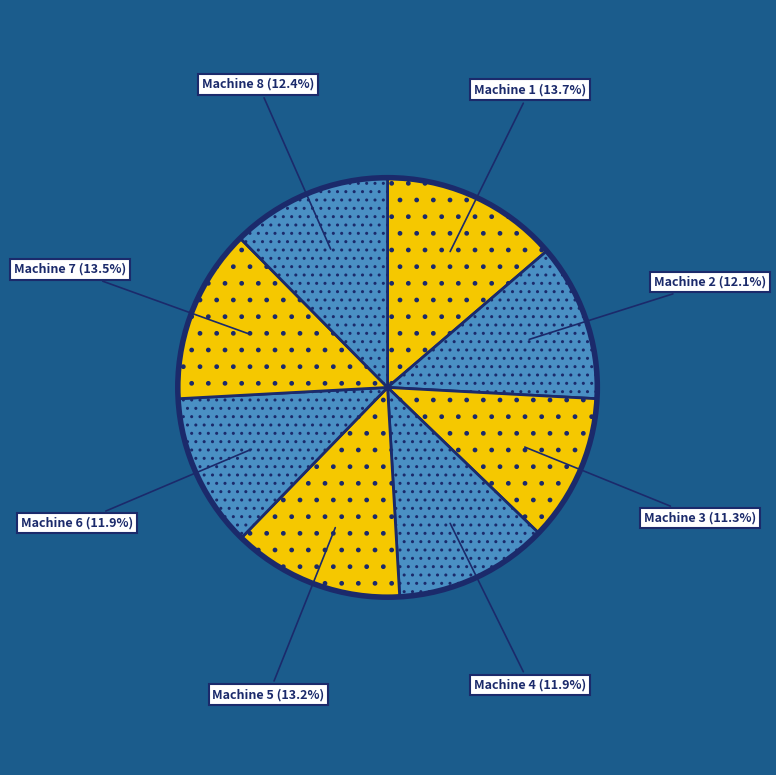

Does any single category account for the majority?

No